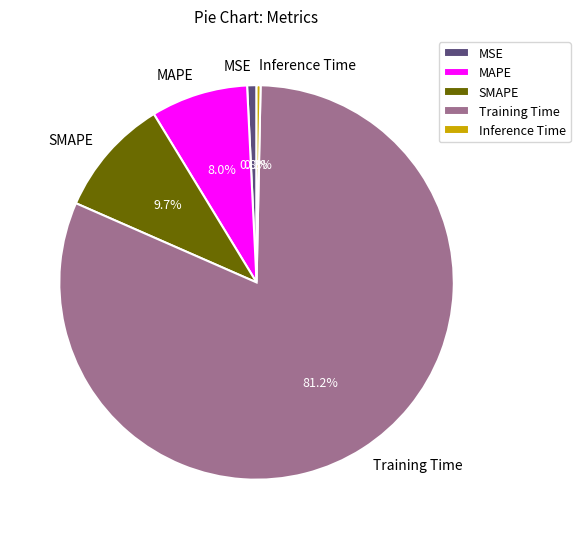

True or false: Training Time accounts for 81% of the total.

True